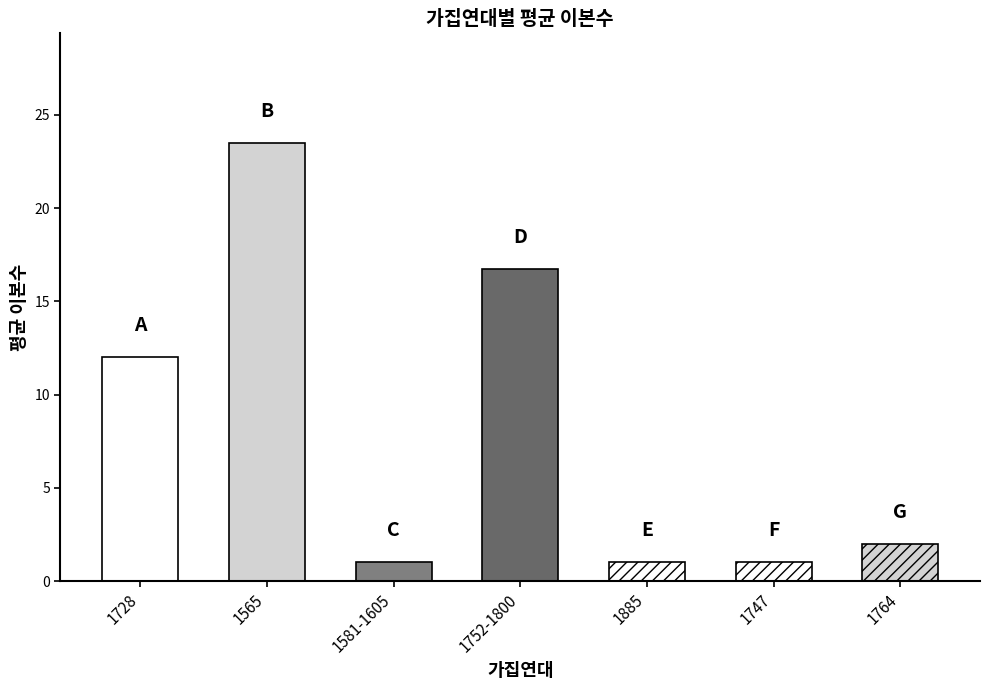

What is the value of the 4th bar from the left?

16.8